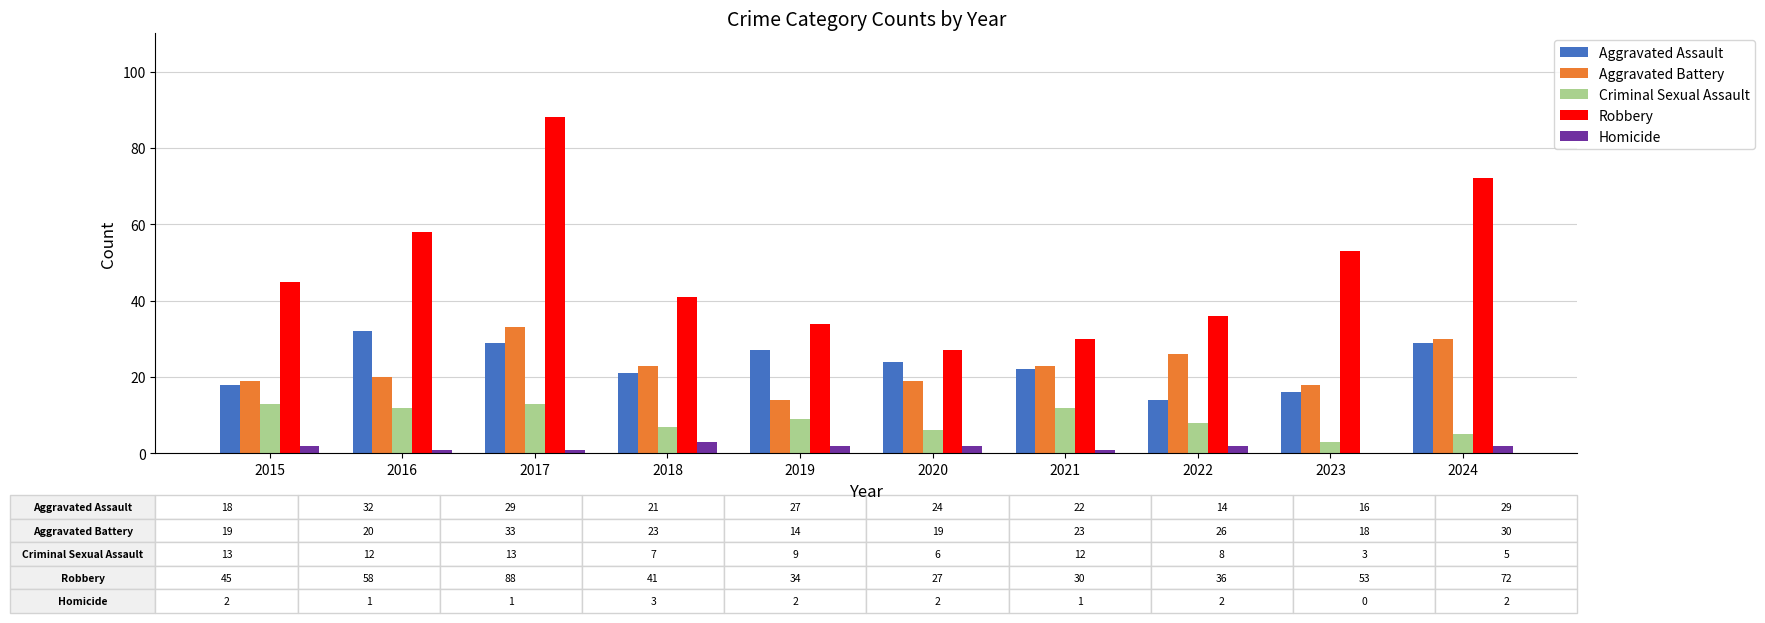

Reading left to right, what are all the values shown in this chart?

Aggravated Assault: 2015=18	2016=32	2017=29	2018=21	2019=27	2020=24	2021=22	2022=14	2023=16	2024=29
Aggravated Battery: 2015=19	2016=20	2017=33	2018=23	2019=14	2020=19	2021=23	2022=26	2023=18	2024=30
Criminal Sexual Assault: 2015=13	2016=12	2017=13	2018=7	2019=9	2020=6	2021=12	2022=8	2023=3	2024=5
Robbery: 2015=45	2016=58	2017=88	2018=41	2019=34	2020=27	2021=30	2022=36	2023=53	2024=72
Homicide: 2015=2	2016=1	2017=1	2018=3	2019=2	2020=2	2021=1	2022=2	2023=0	2024=2